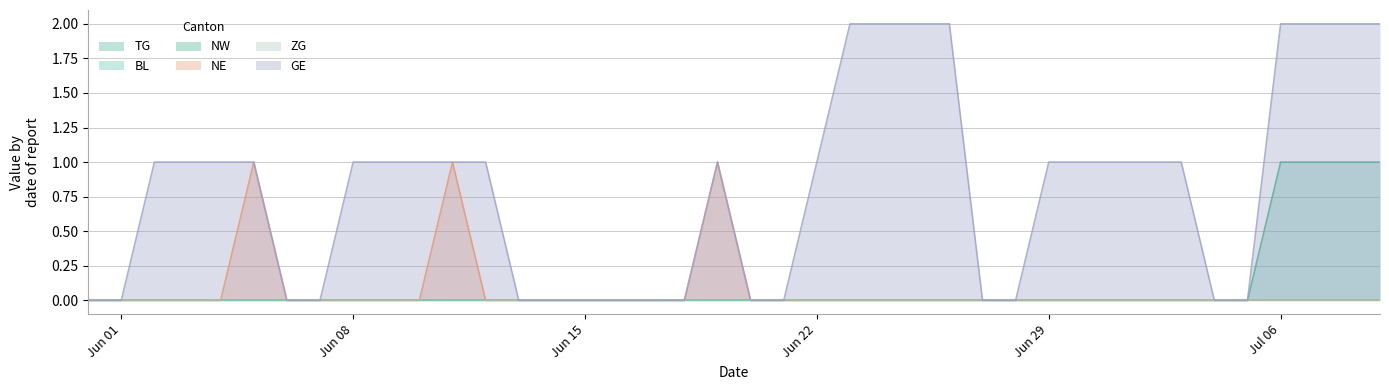

True or false: TG and NE cross at least once.

False